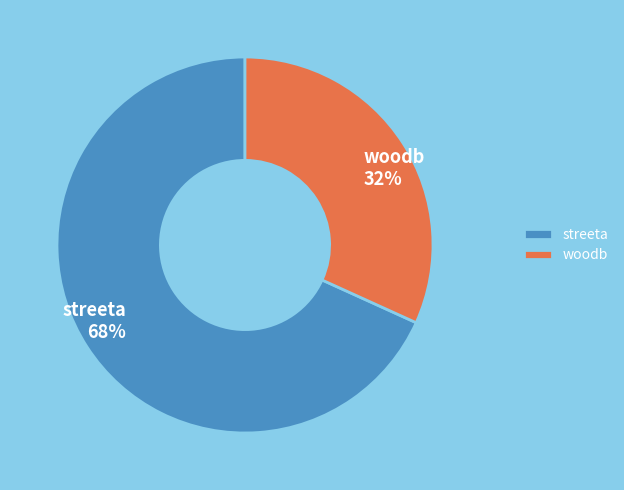

To the nearest percent, what is the combined percentage of streeta and woodb?

100%